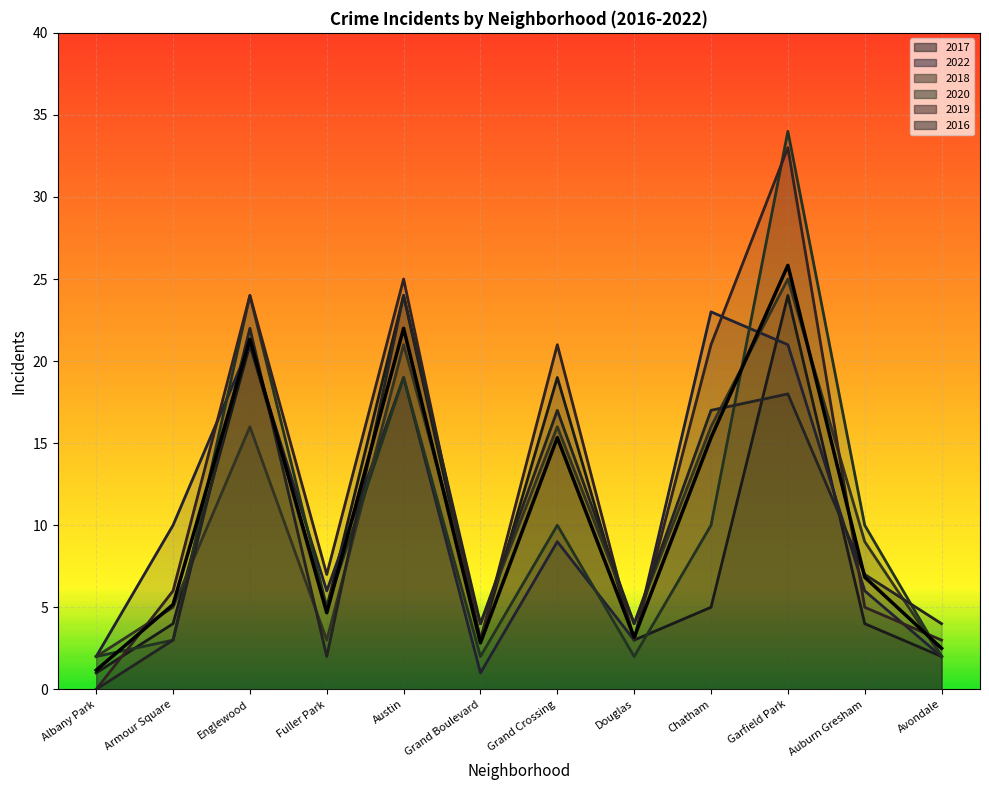

Read the value at Chatham.

15.3